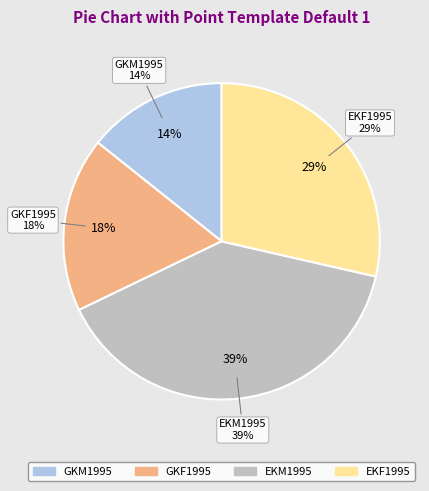

To the nearest percent, what portion does GKM1995 represent?

14%